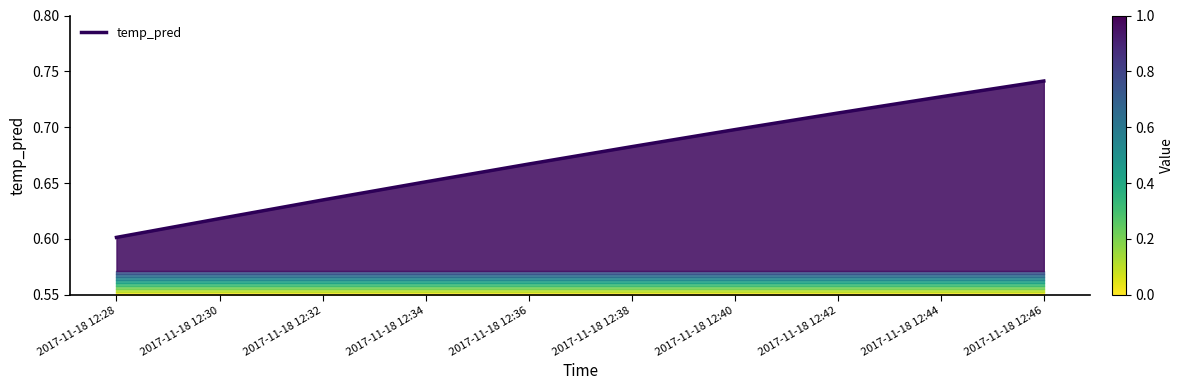

Which category has the lowest value in the temp_pred series?

2017-11-18 12:28